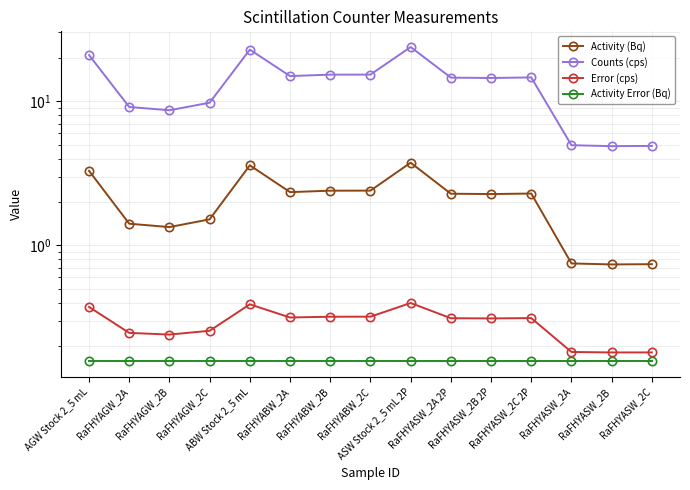

Reading left to right, list all the values displayed in this chart.

Activity (Bq): 3.3	1.4	1.3	1.5	3.6	2.3	2.4	2.4	3.7	2.3	2.3	2.3	0.7	0.7	0.7
Counts (cps): 20.9	9.1	8.7	9.8	22.8	14.9	15.3	15.3	23.8	14.6	14.5	14.6	4.9	4.9	4.9
Error (cps): 0.4	0.2	0.2	0.3	0.4	0.3	0.3	0.3	0.4	0.3	0.3	0.3	0.2	0.2	0.2
Activity Error (Bq): 0.2	0.2	0.2	0.2	0.2	0.2	0.2	0.2	0.2	0.2	0.2	0.2	0.2	0.2	0.2